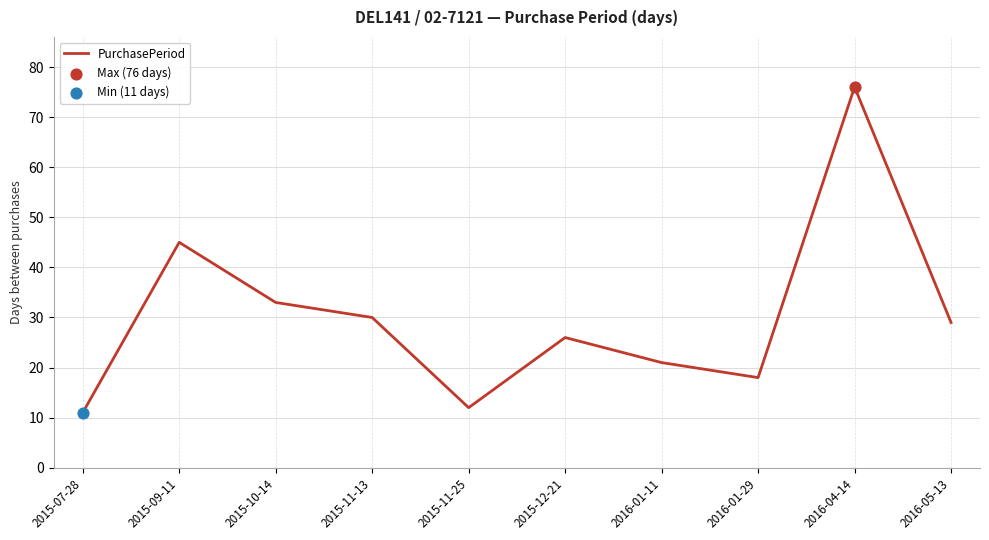

Approximately how many times larger is the value at 2016-01-29 compared to 2015-09-11?

0.4